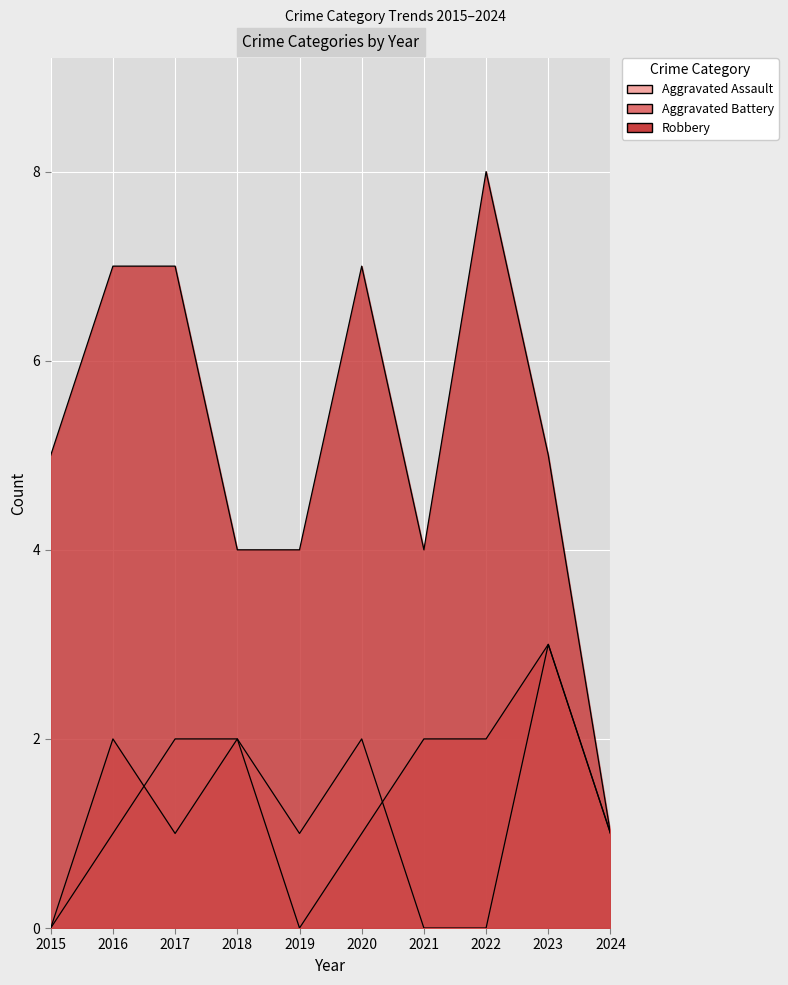

What is the difference between the maximum and second lowest values in the Aggravated Assault series?

3